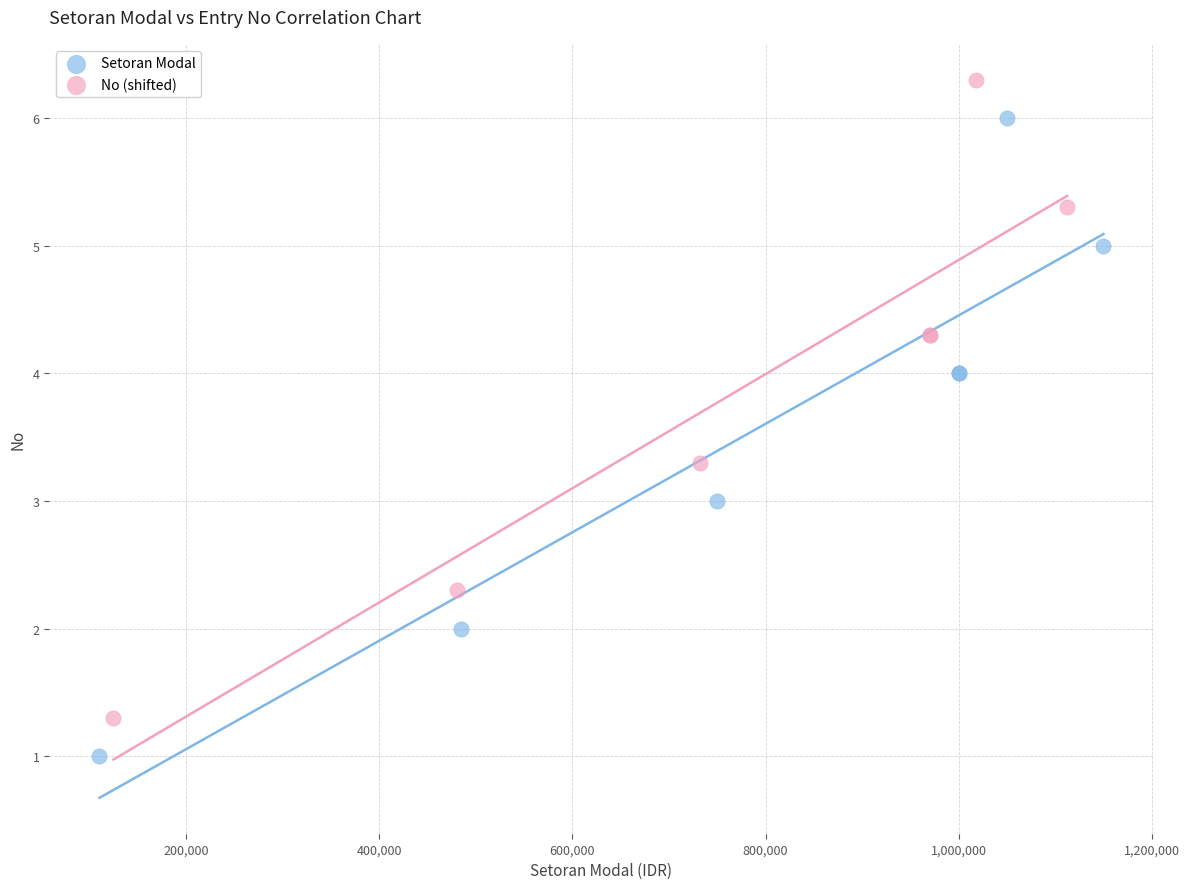

Which series contains the lowest Y value?

Setoran Modal